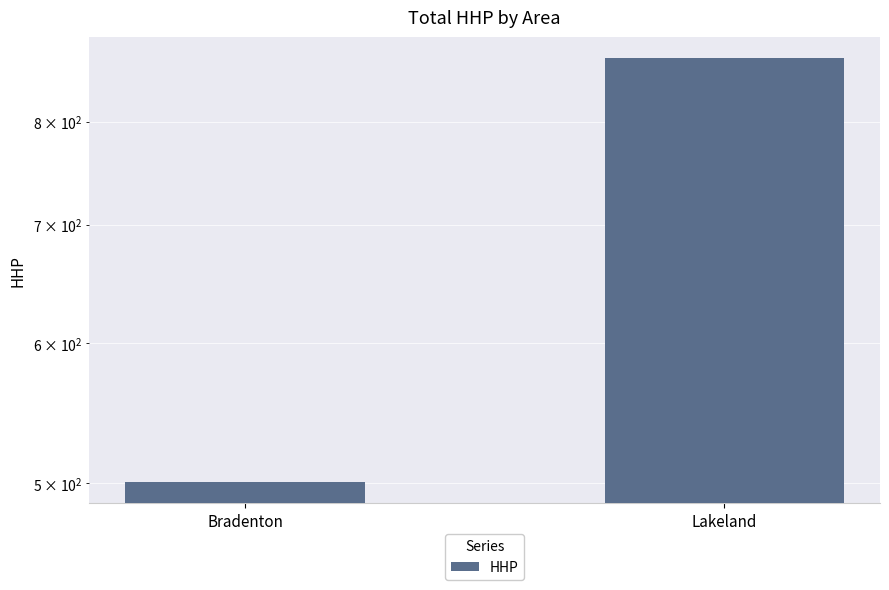

Which category has the lowest value across all series?

Bradenton